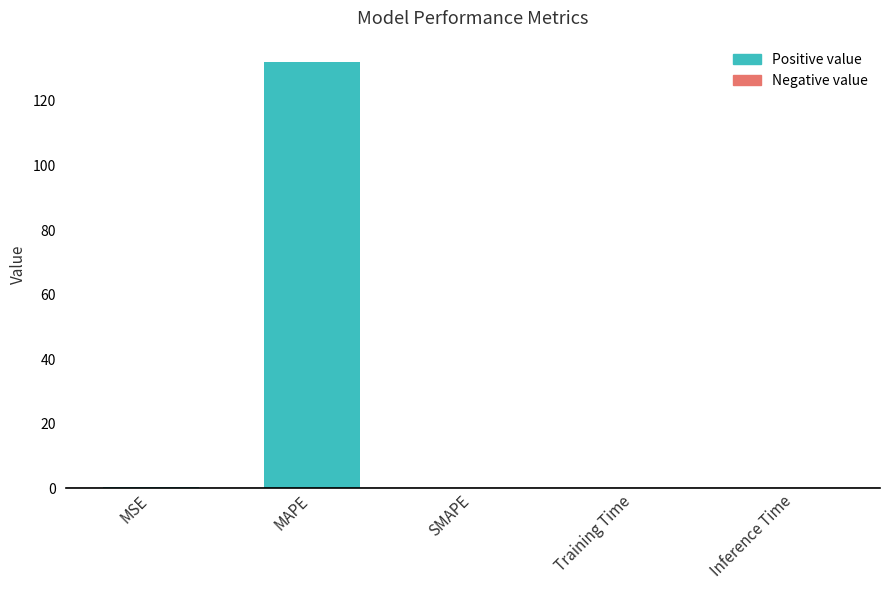

Is it true that the value at MAPE is 82.3?

False